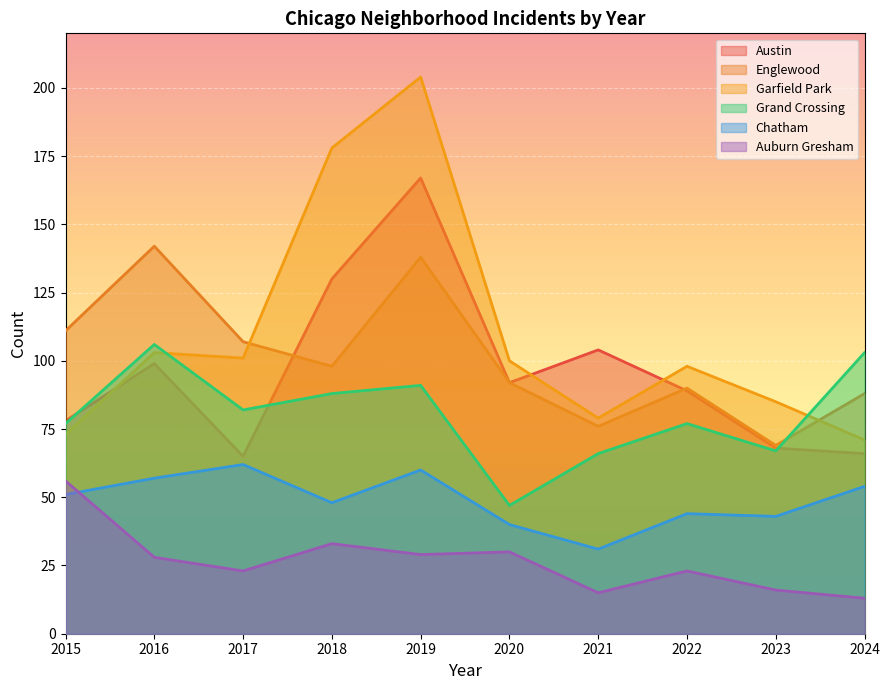

How many interior local peaks does the Auburn Gresham series have?

3